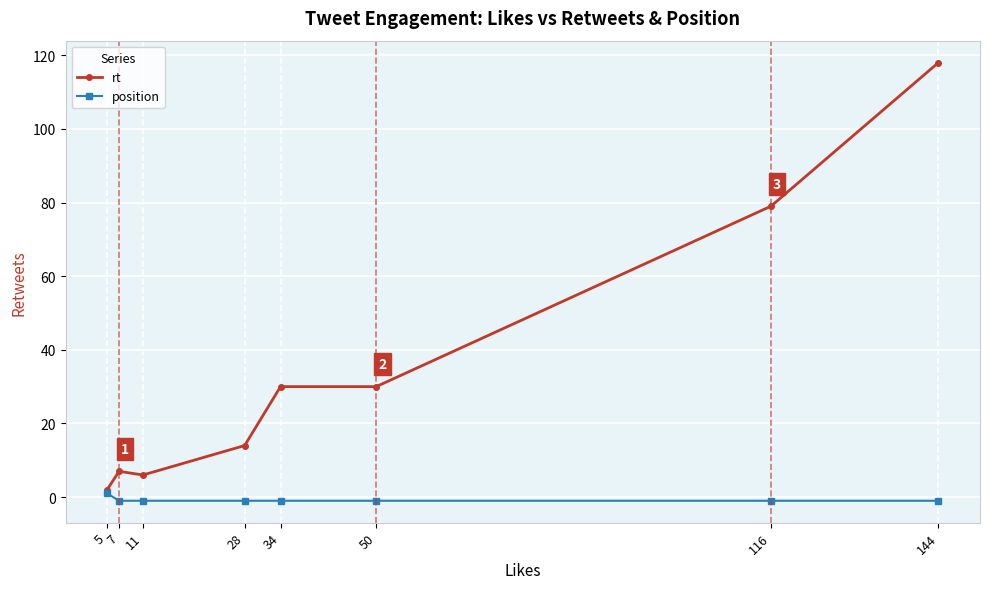

At how many categories does at least one series exceed 94?

1